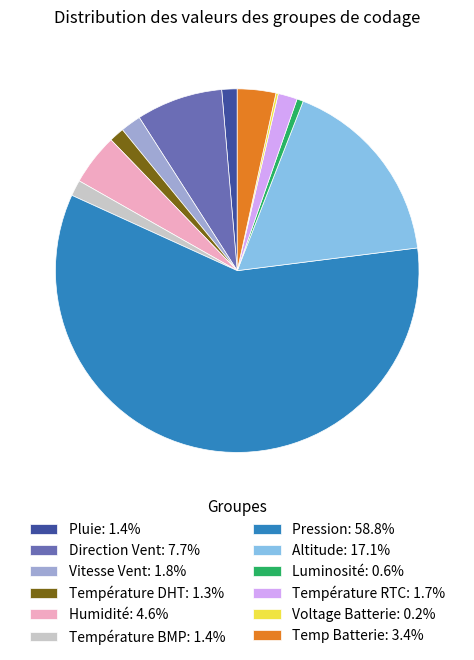

Does Pression: 58.8% represent more than half of the total?

Yes